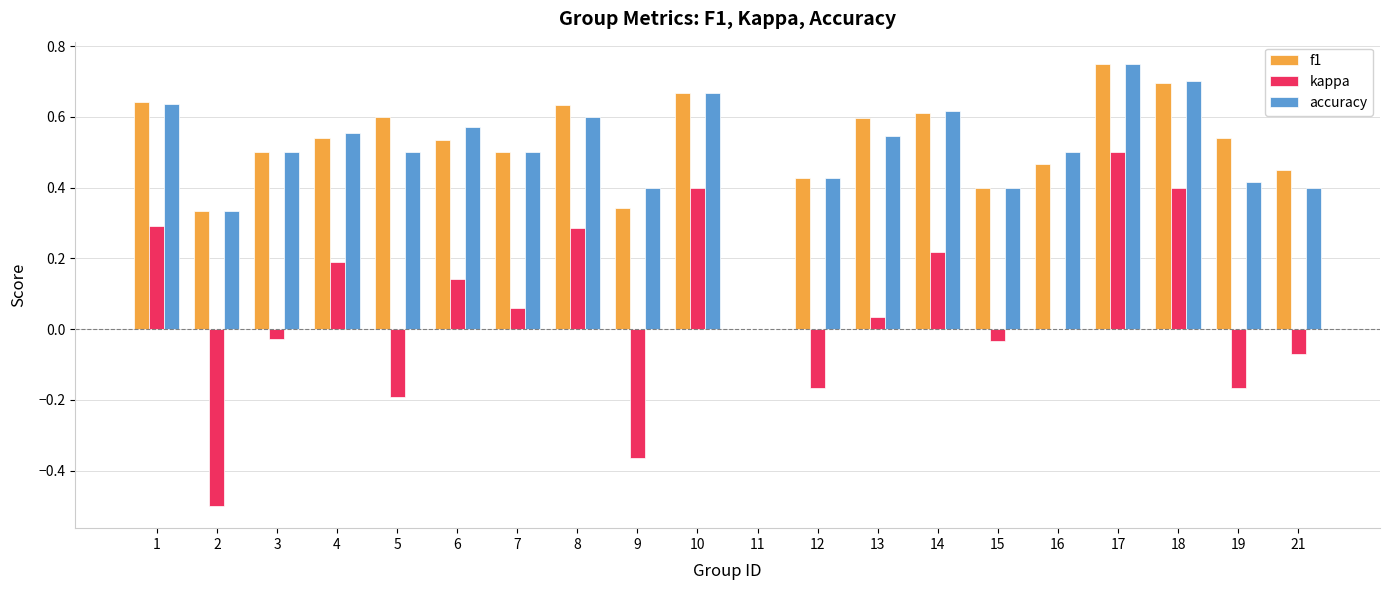

Which series has the largest range (max minus min)?

kappa